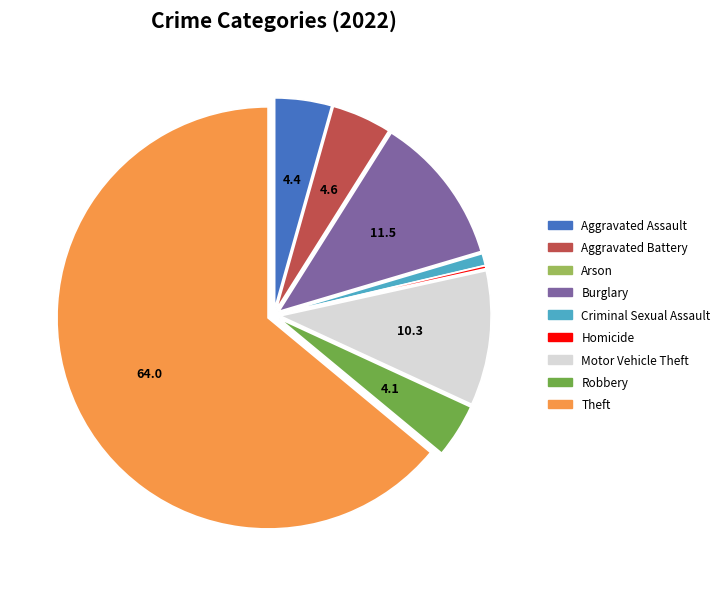

What is the largest slice in the pie chart?

Theft